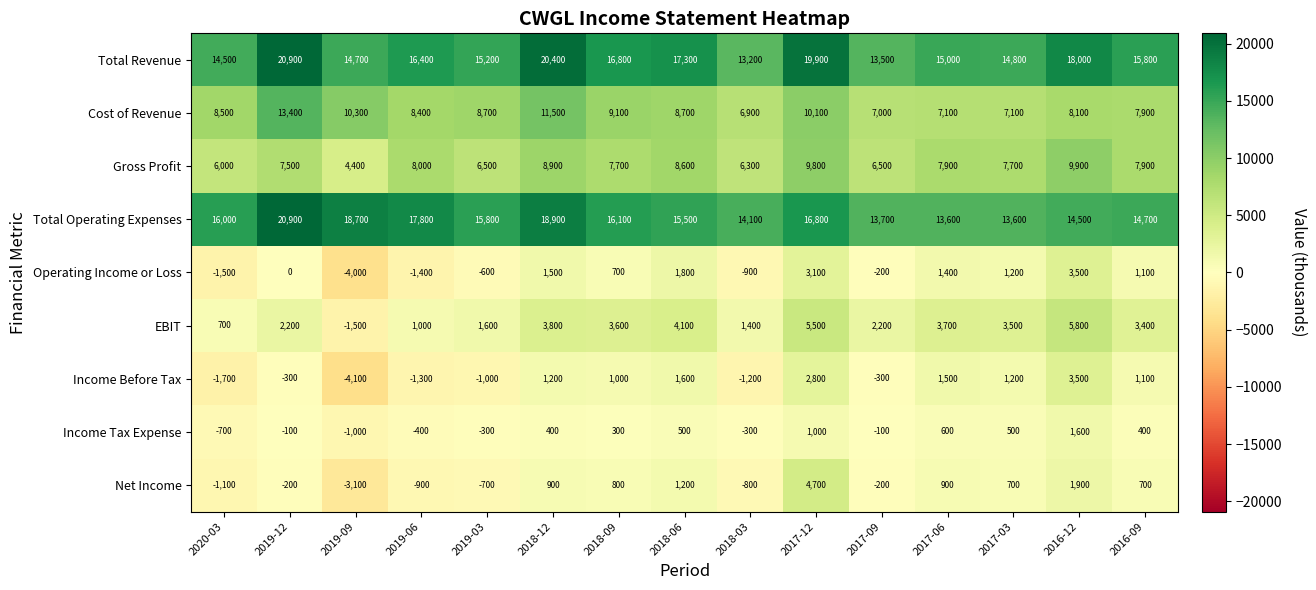

Which series has the largest total across all categories?

Total Revenue